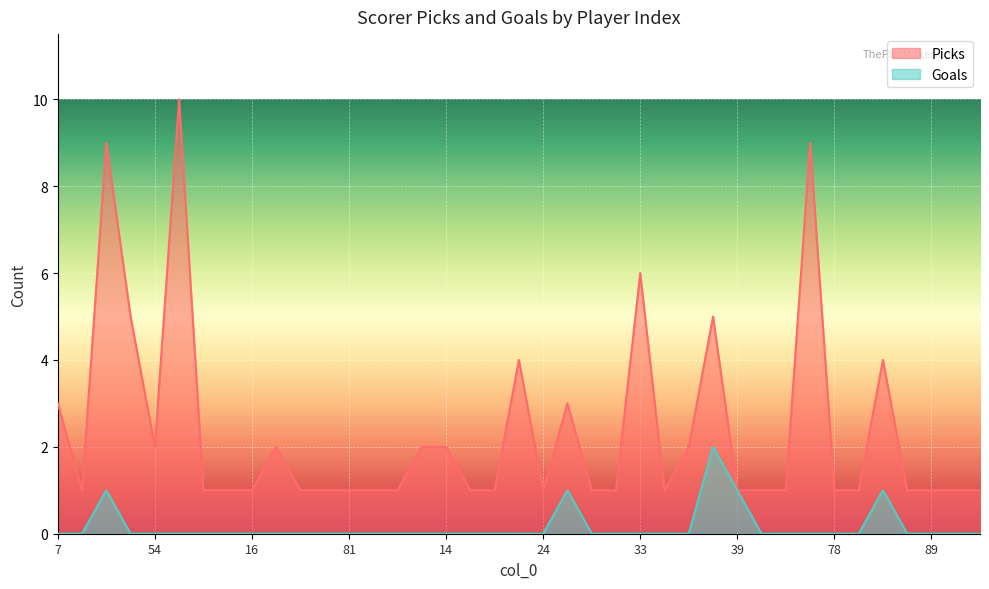

Is it true that Goals equals -1 at 44?

False